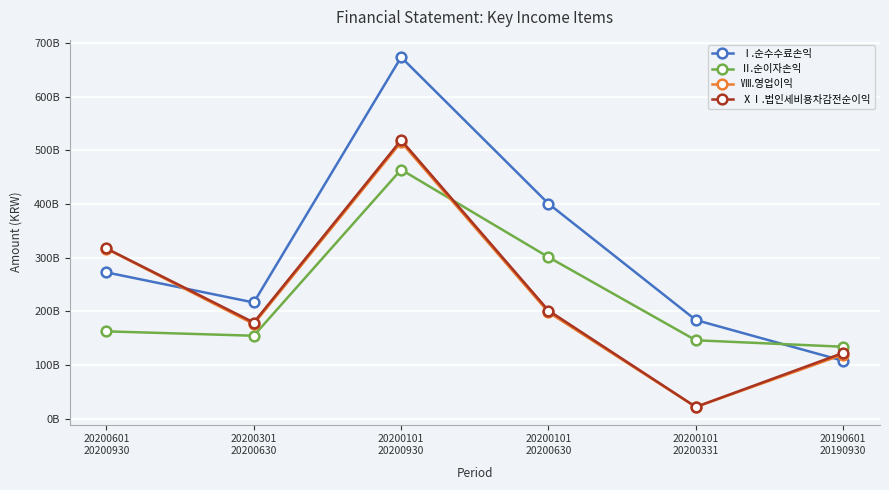

At which label does Ⅷ.영업이익 first exceed 198535711290?

20200601
20200930